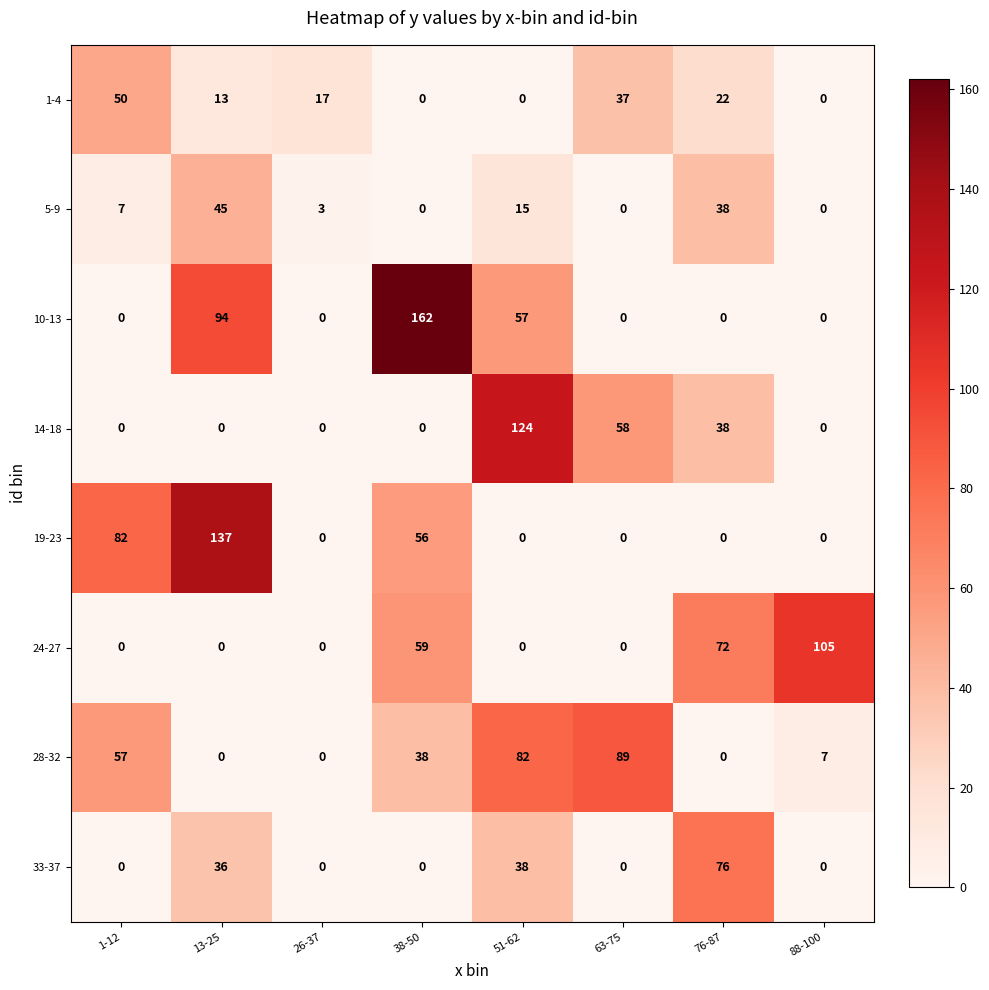

How many categories are shown in the chart?

8